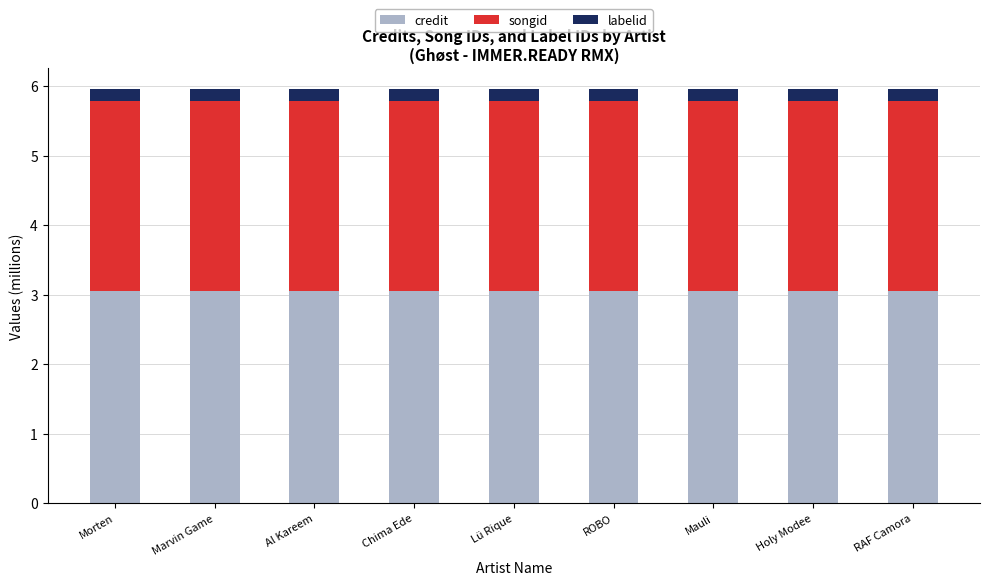

What is the lowest value of the credit series?

3.1